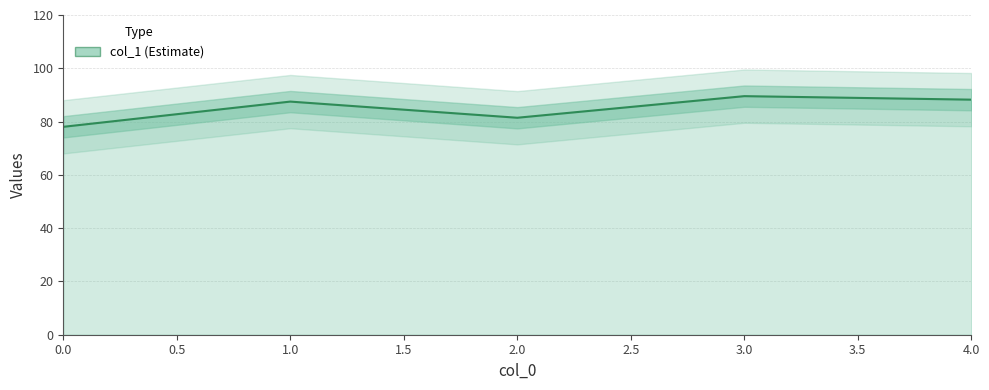

True or false: the data has more than 1 interior local peaks.

True